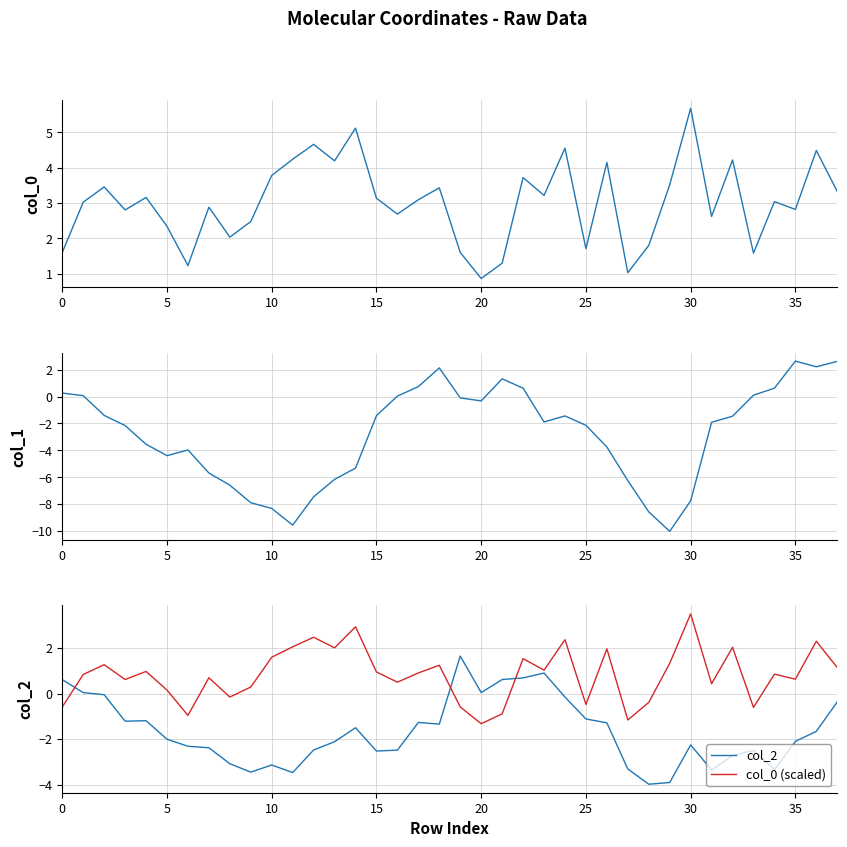

Which has a higher value, 9 or 18?

18